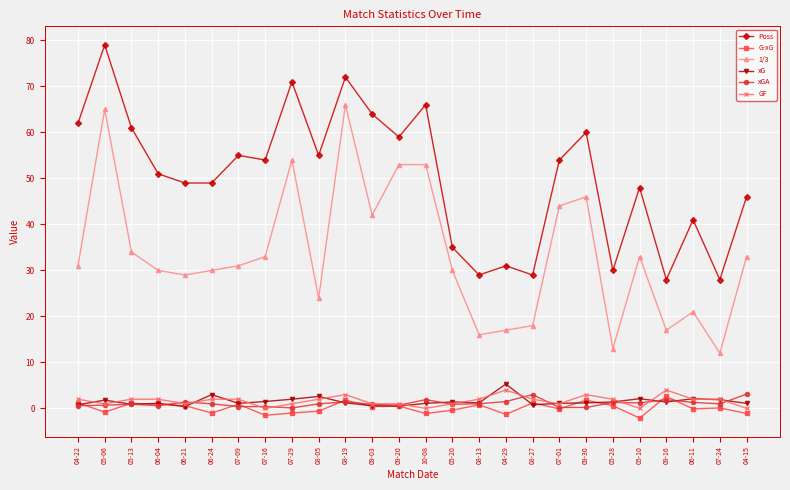

Which series has the largest total across all categories?

Poss